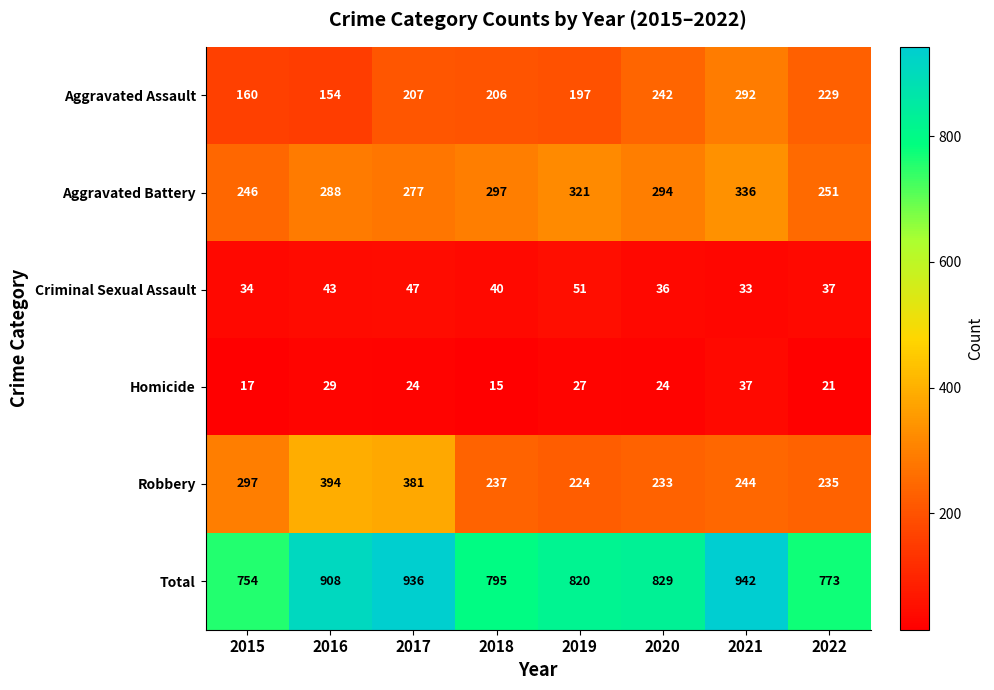

Which series has the largest range (max minus min)?

Total